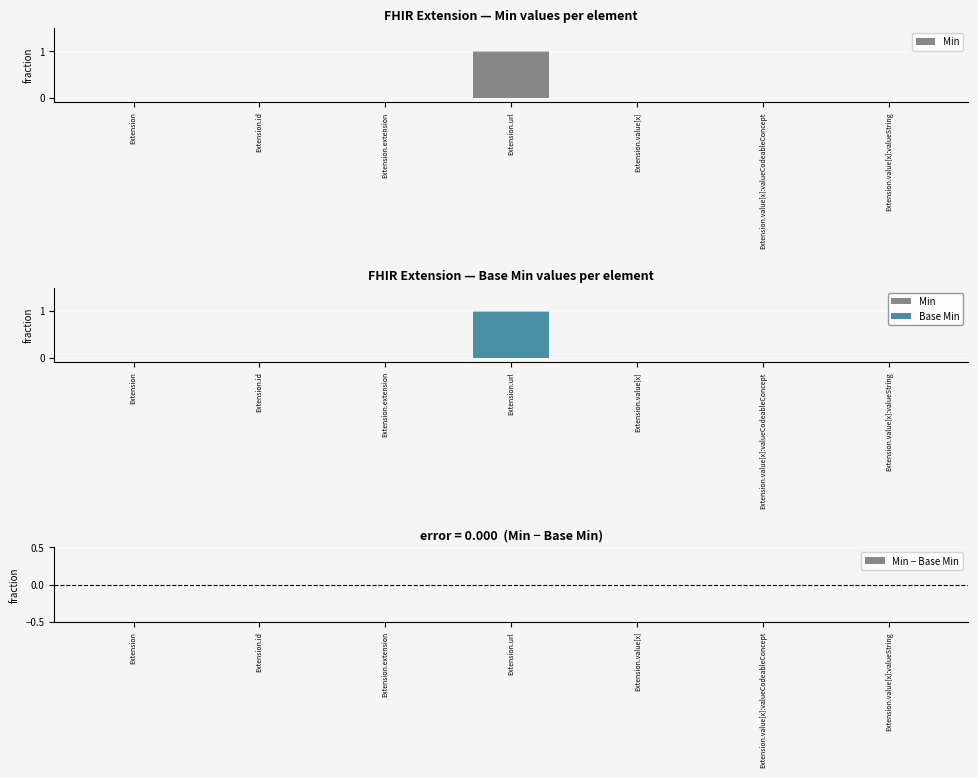

Reading left to right, transcribe all the data shown in this chart.

Min: 0	0	0	1	0	0	0
Base Min: 0	0	0	1	0	0	0
Min − Base Min: 0	0	0	0	0	0	0